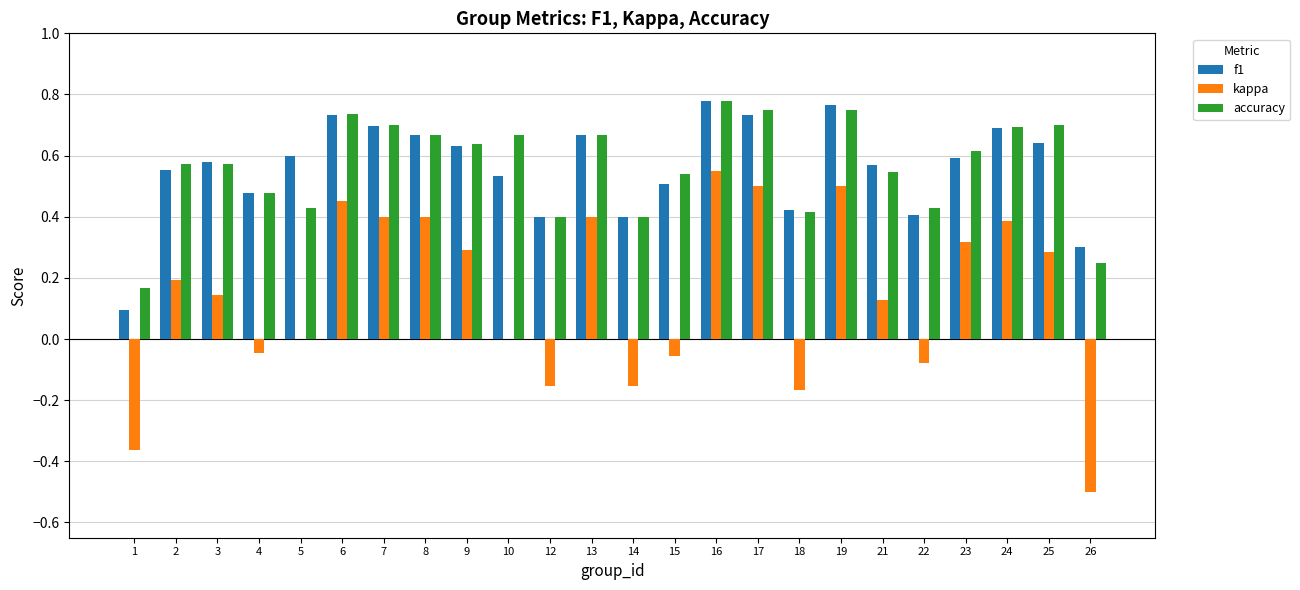

Is it true that accuracy equals 0.5 at 15?

True